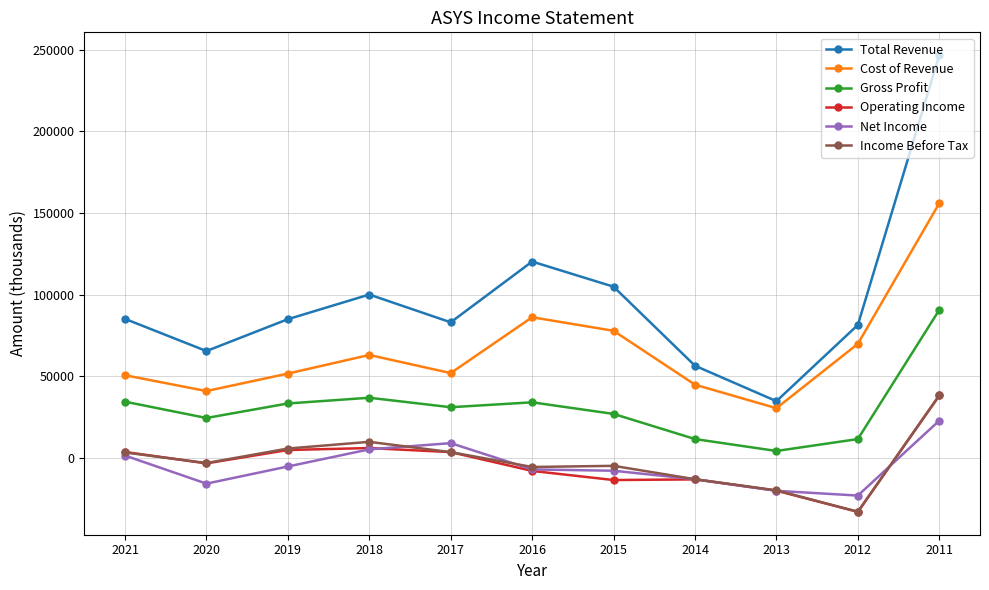

True or false: Net Income and Gross Profit intersect in this chart.

False